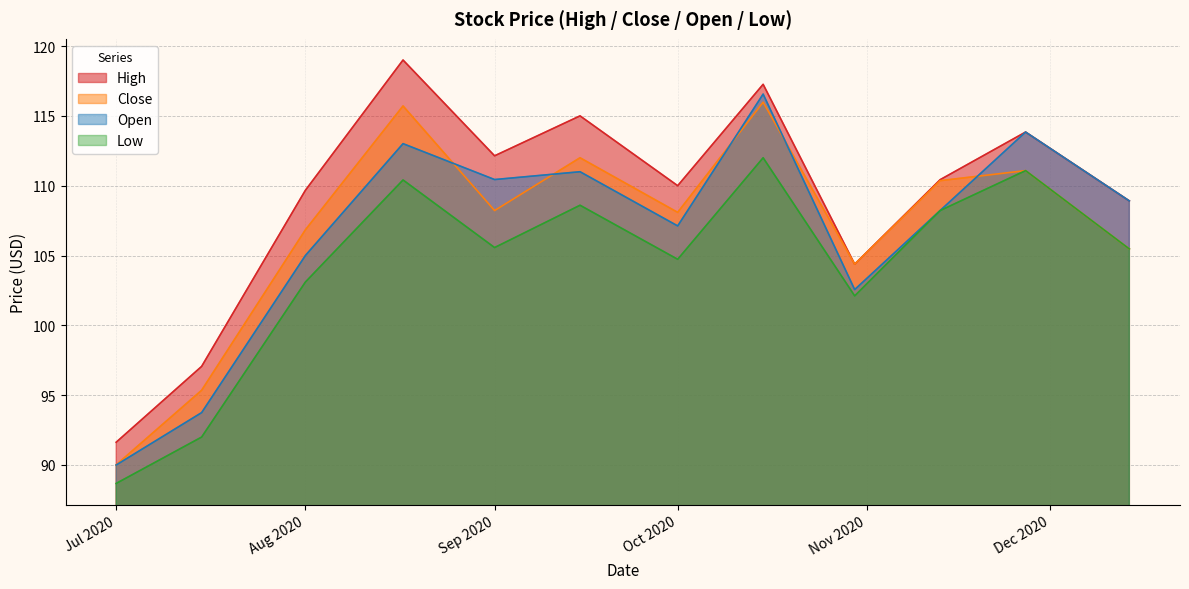

Which series has the largest total across all categories?

High